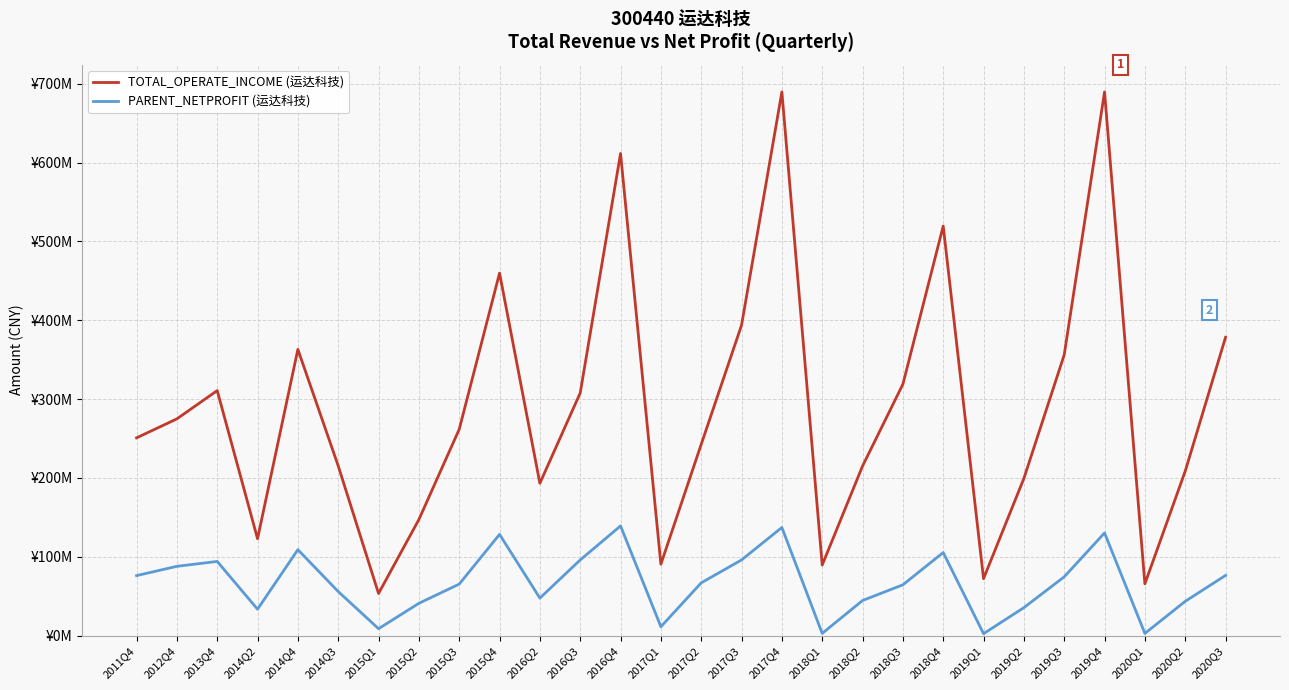

Does the chart display data point markers on the line(s)?

No